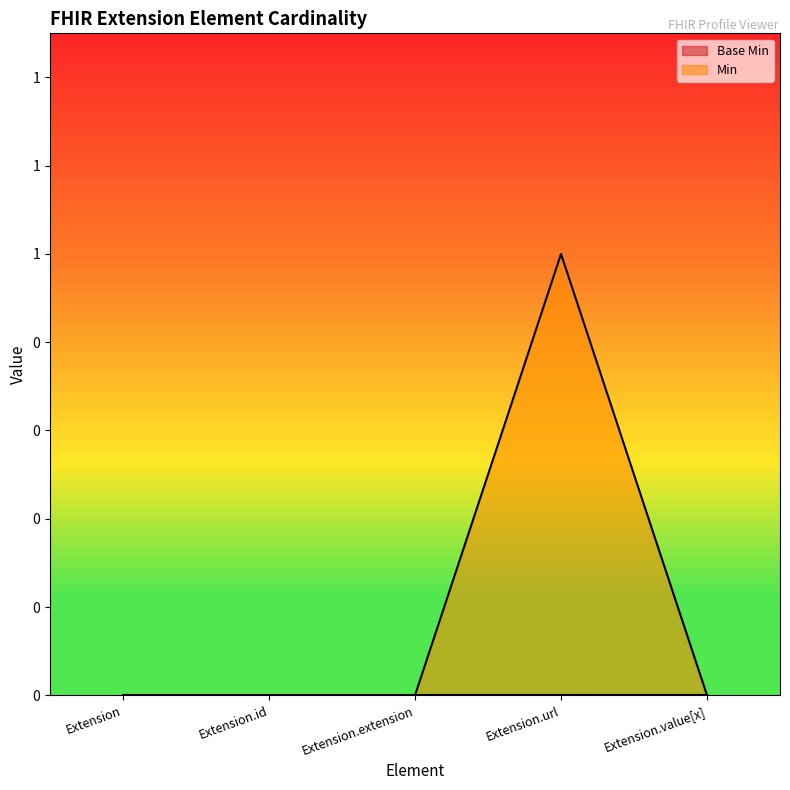

Between Extension.id and Extension, which is larger?

Extension.id